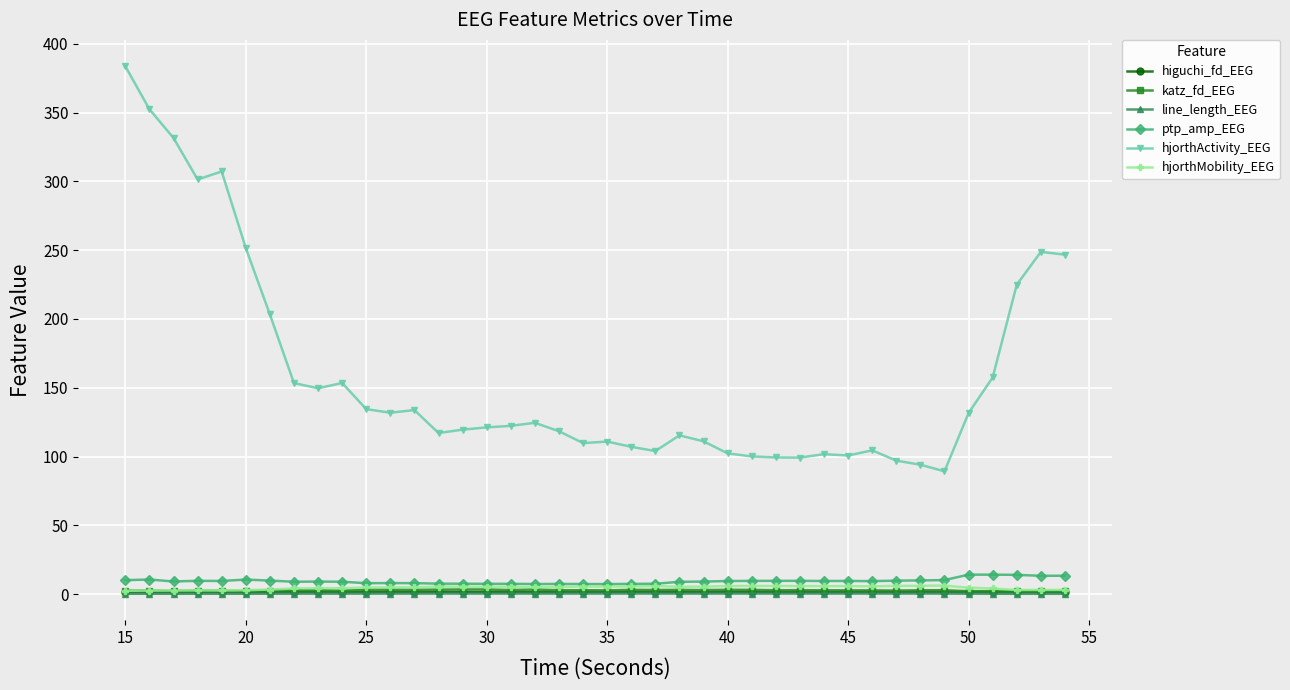

Which series has the widest spread of values?

hjorthActivity_EEG